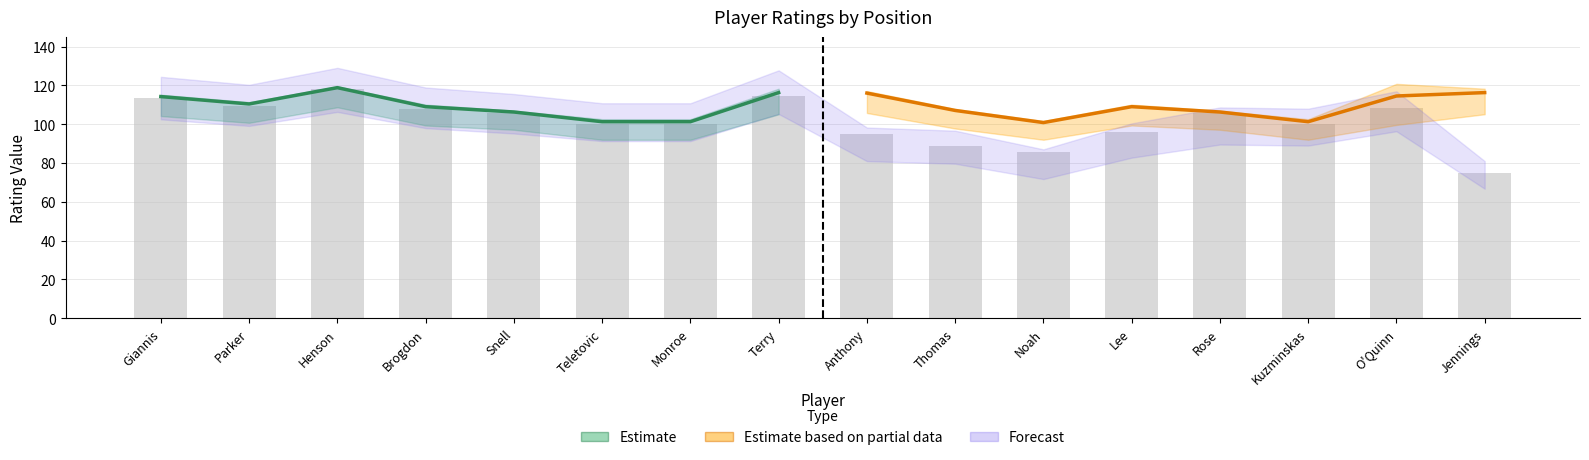

What position from the right is Teletovic?

11